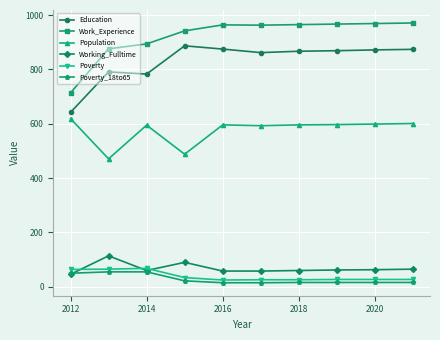

What is the value of the Work_Experience point at the 4th from the left?

942